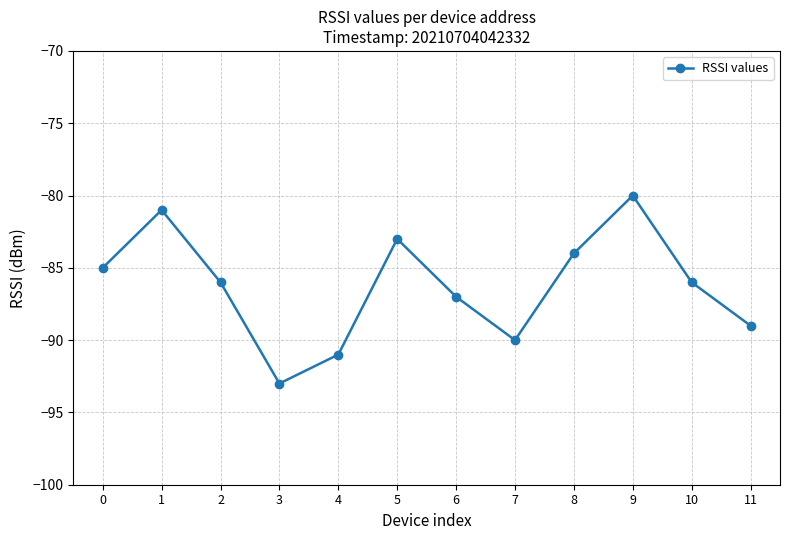

How many distinct data groups are displayed?

1